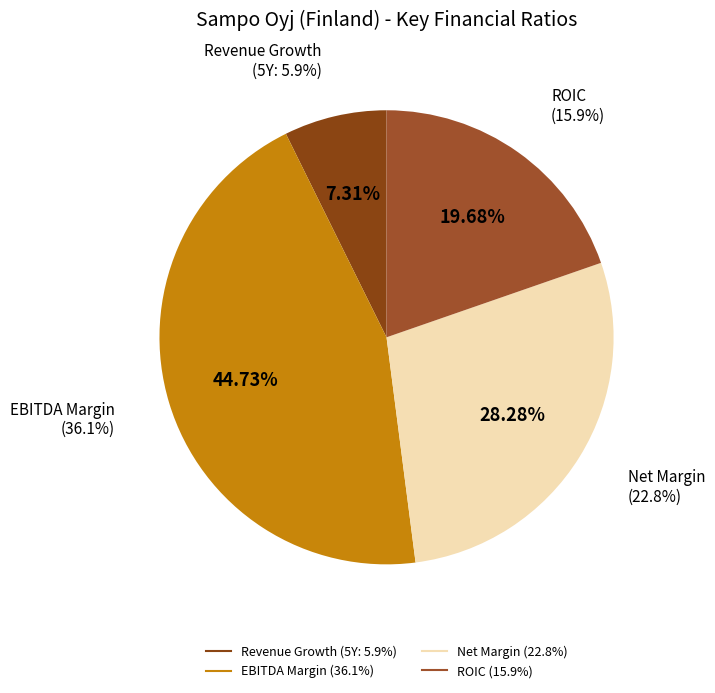

To the nearest percent, what portion does historical_growth_revenue_last_5_years represent?

7%